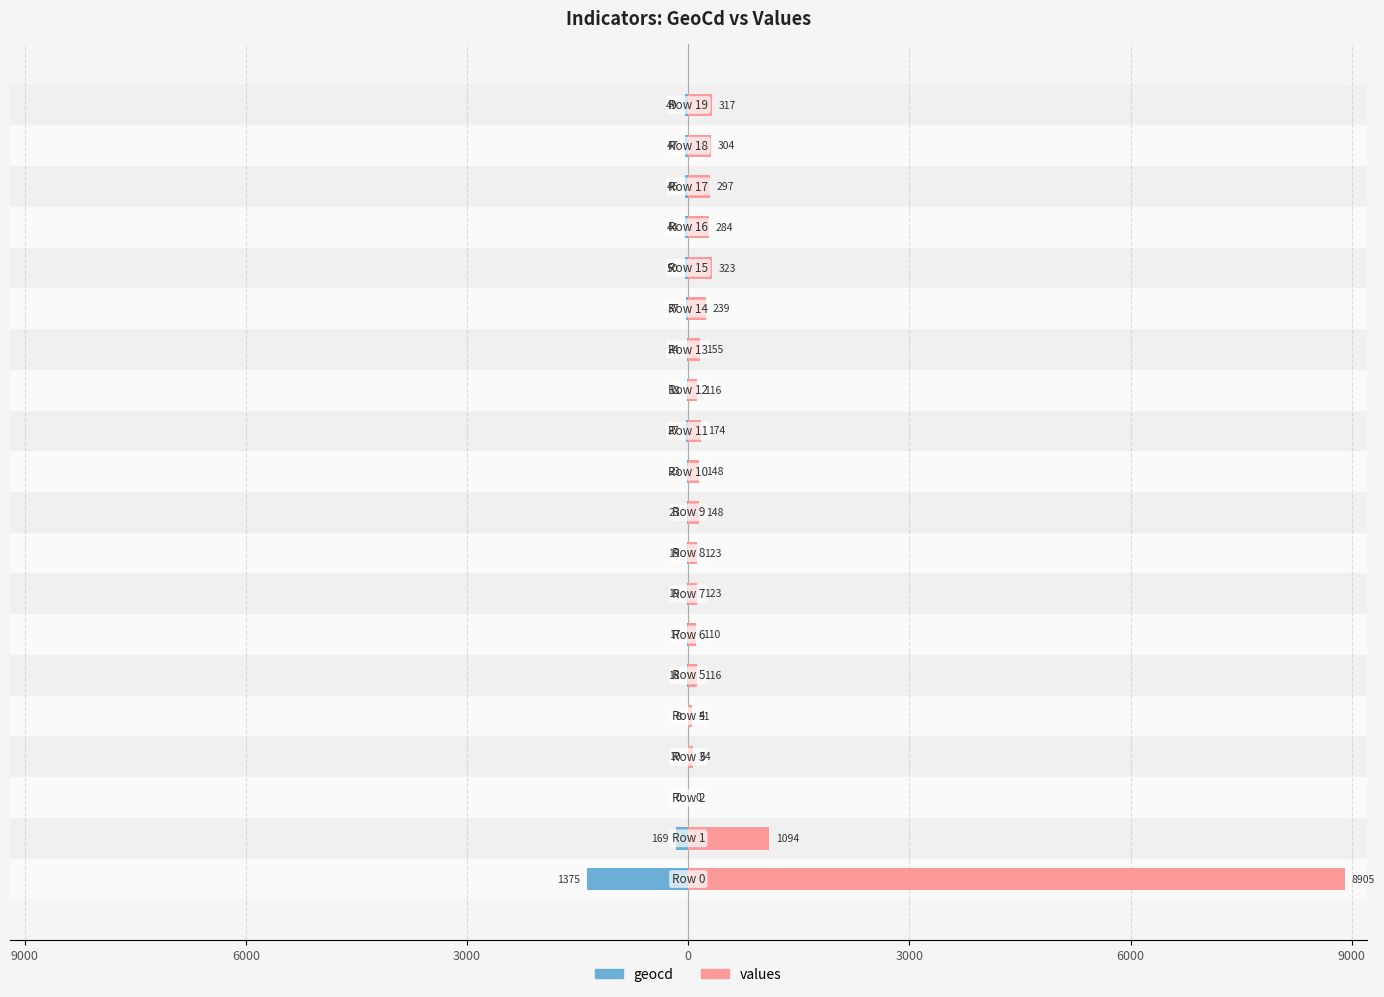

What is the difference between the maximum and minimum values in the geocd series?

1375